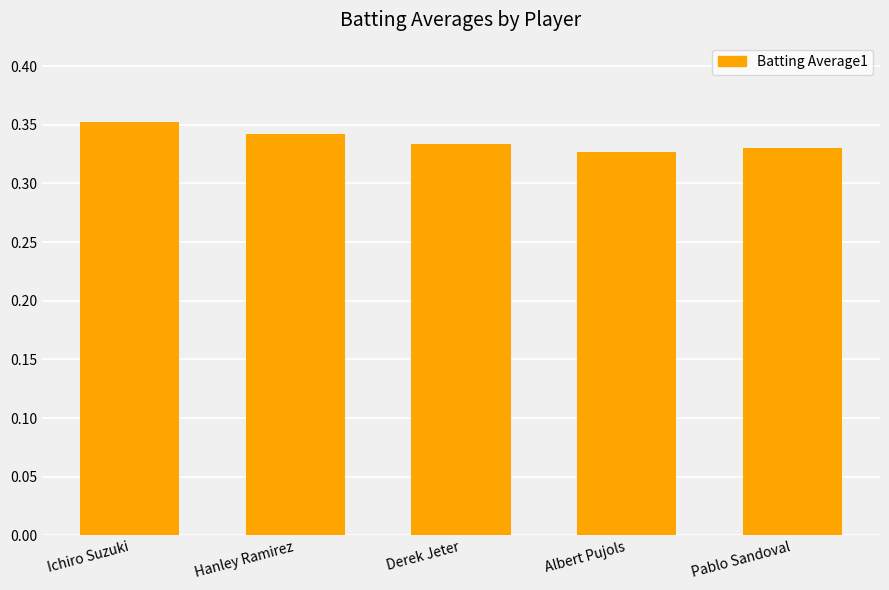

The value at Ichiro Suzuki is 0.2. True or false?

False